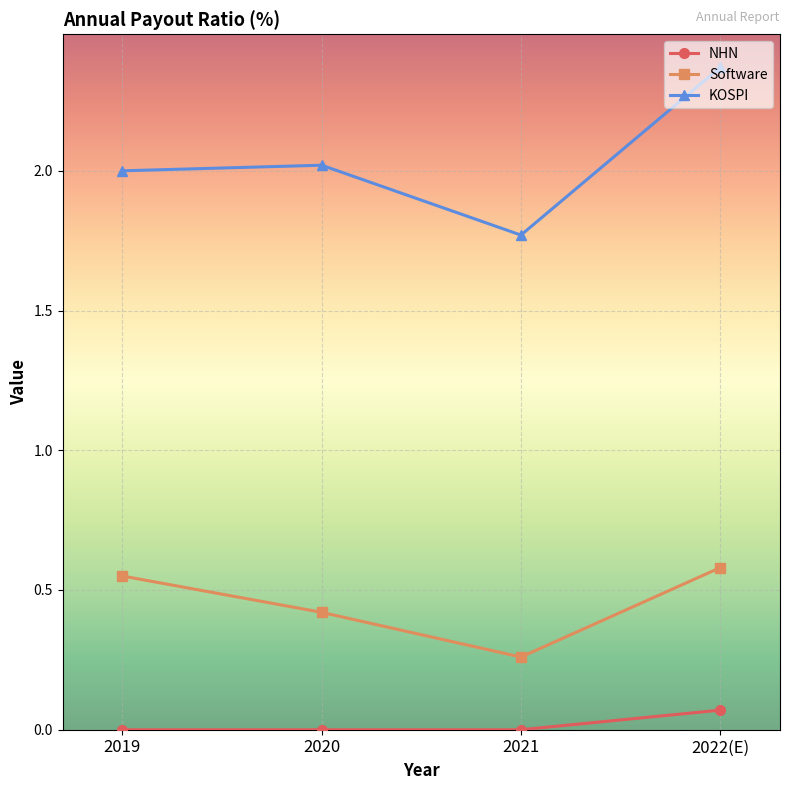

What is the label of the 1st point from the left?

2019